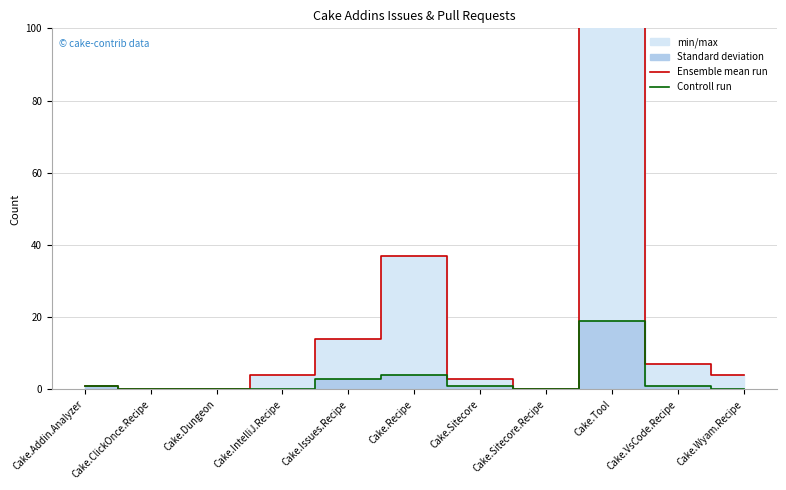

Which series has the largest total across all categories?

Ensemble mean run